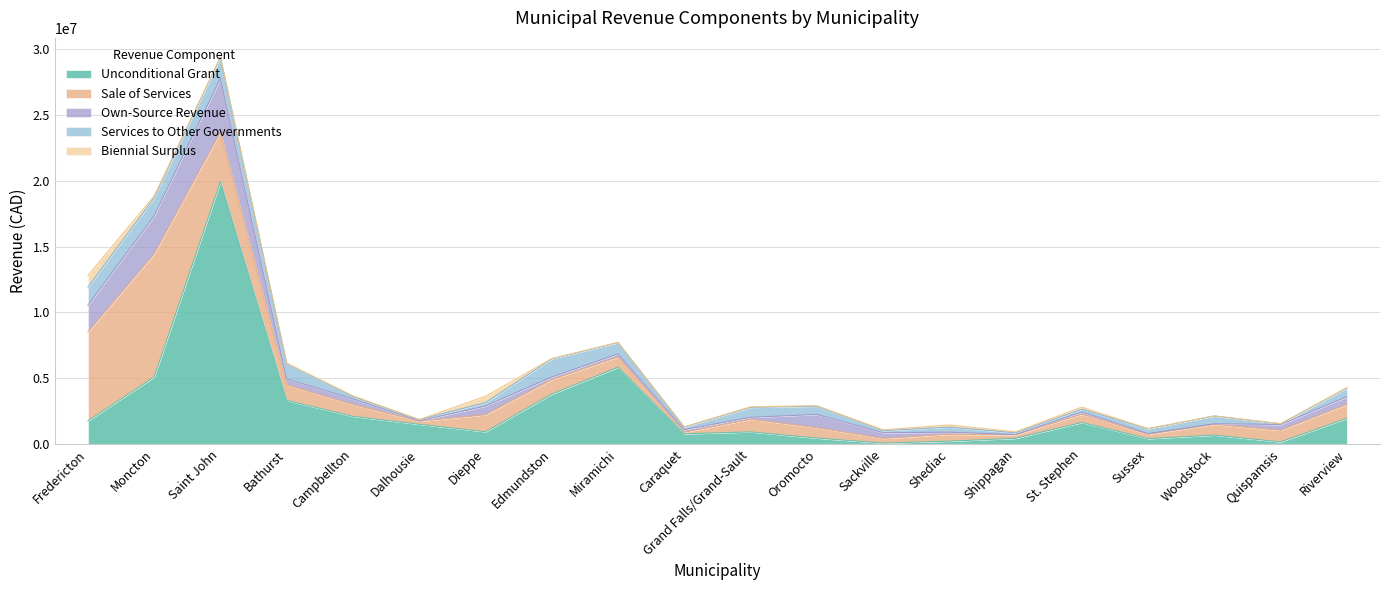

Where do Own-Source Revenue and Sale of Services first cross each other?

Moncton and Saint John